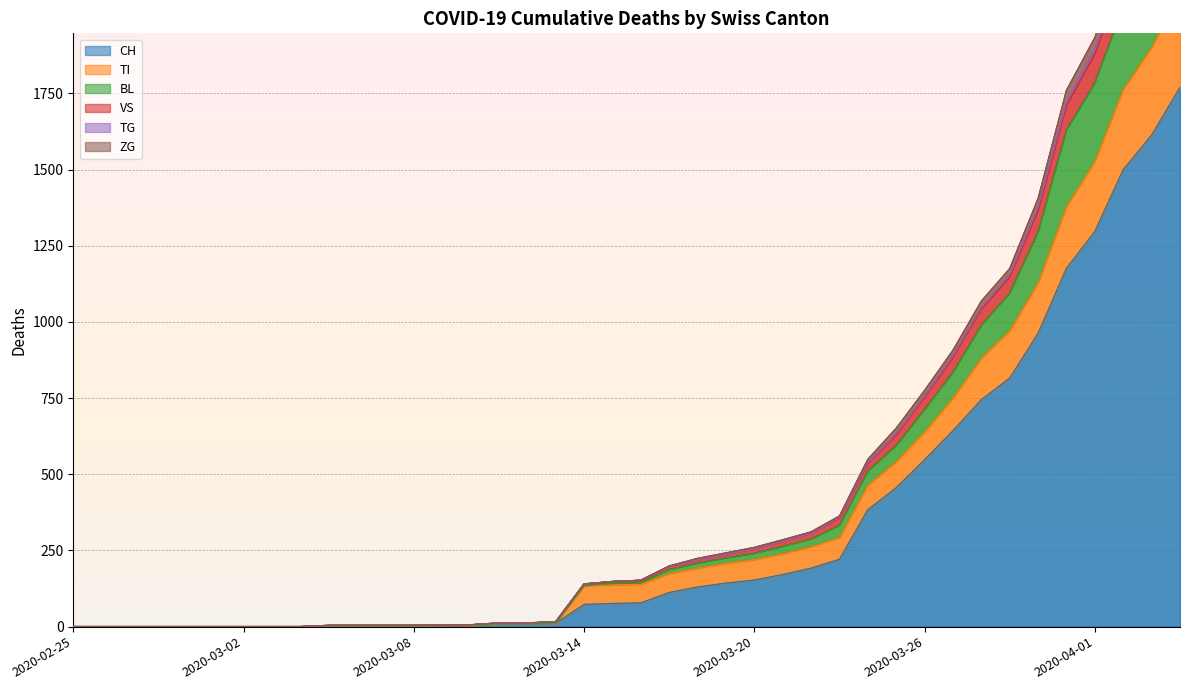

Rank the series at 2020-03-08 from lowest to highest value.

CH, TI, TG, BL, VS, ZG